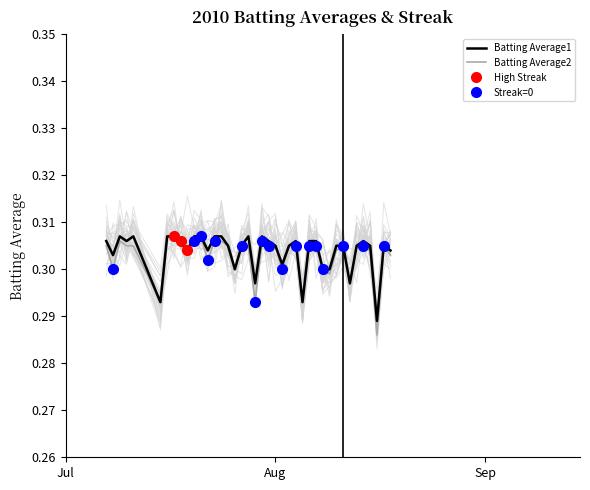

Which series has the largest total across all categories?

Batting Average1